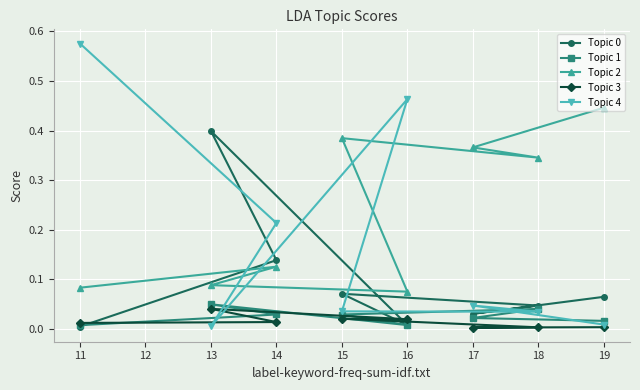

Is this an area chart (filled region under the line)?

No